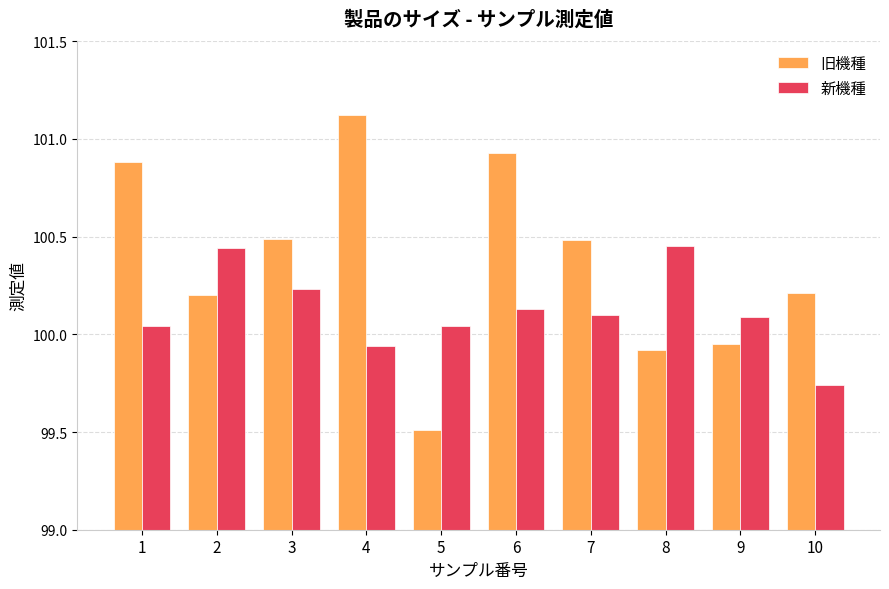

What is the sum of the 旧機種 values at 2 and 5?

199.7